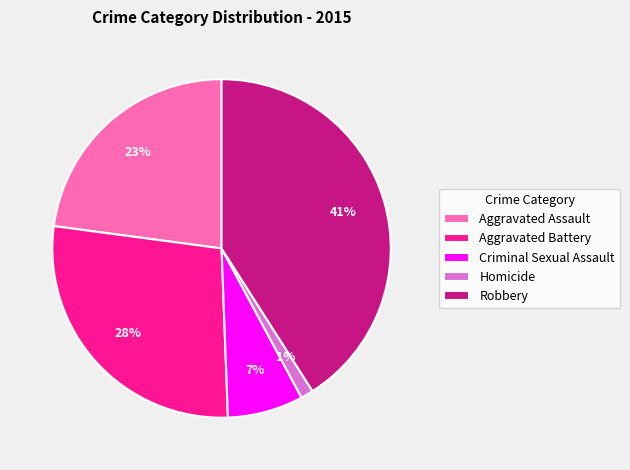

Which slice is the smallest?

Homicide